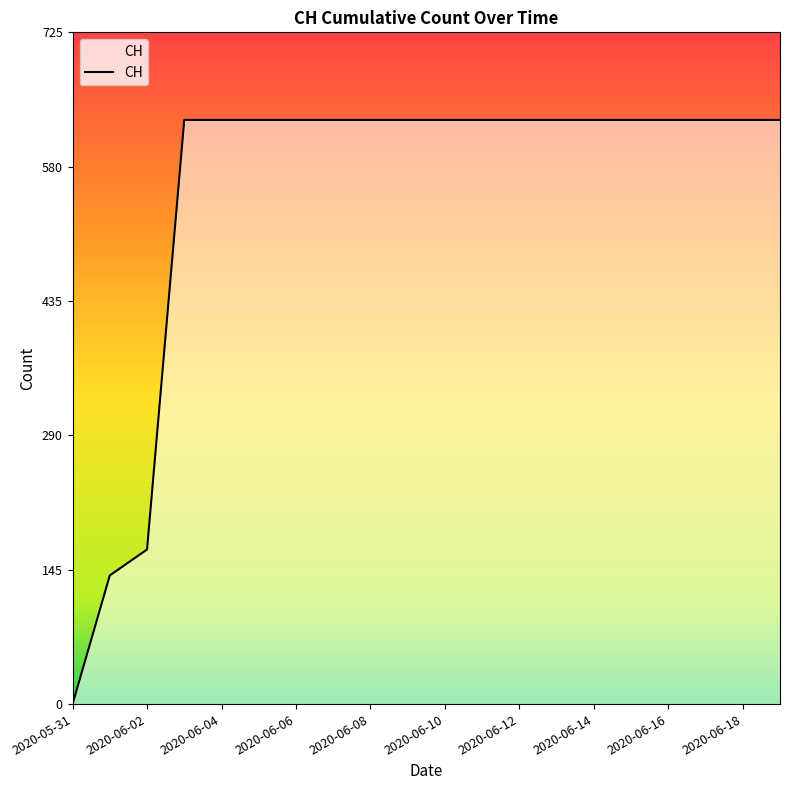

What is the difference between the maximum and minimum values?

631